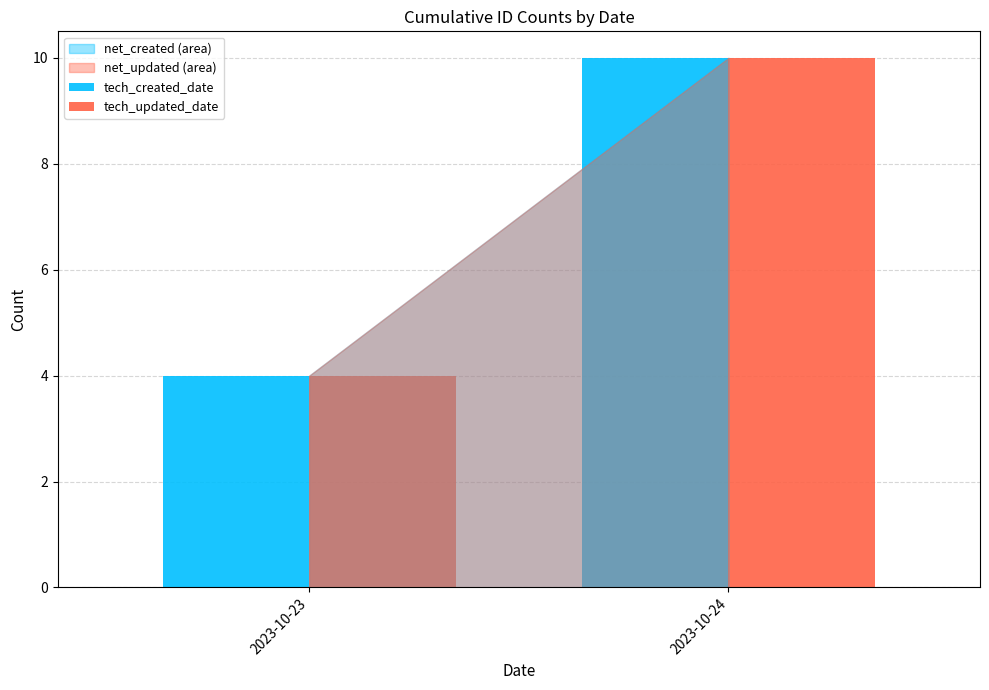

Rank the categories by tech_created_date value from highest to lowest.

2023-10-24, 2023-10-23